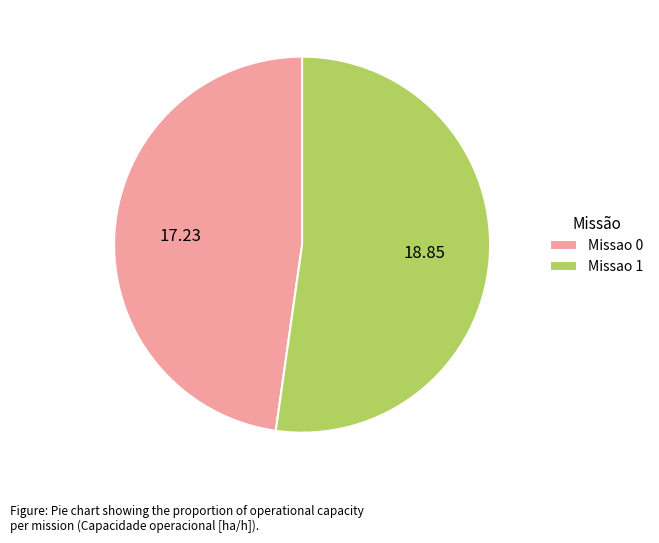

Do Missao 0 and Missao 1 together represent more than half of the pie?

Yes